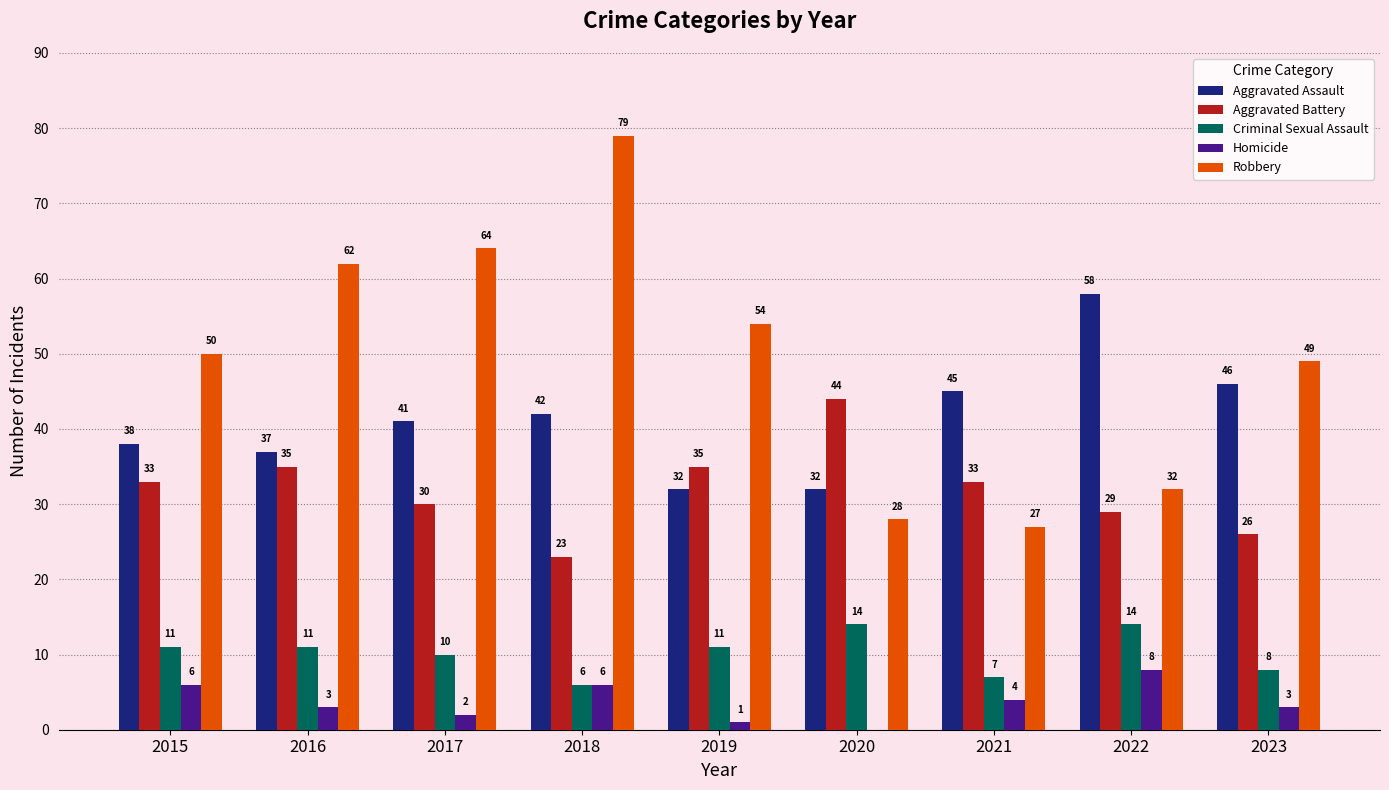

What are all the series names shown in the legend?

Aggravated Assault, Aggravated Battery, Criminal Sexual Assault, Homicide, Robbery